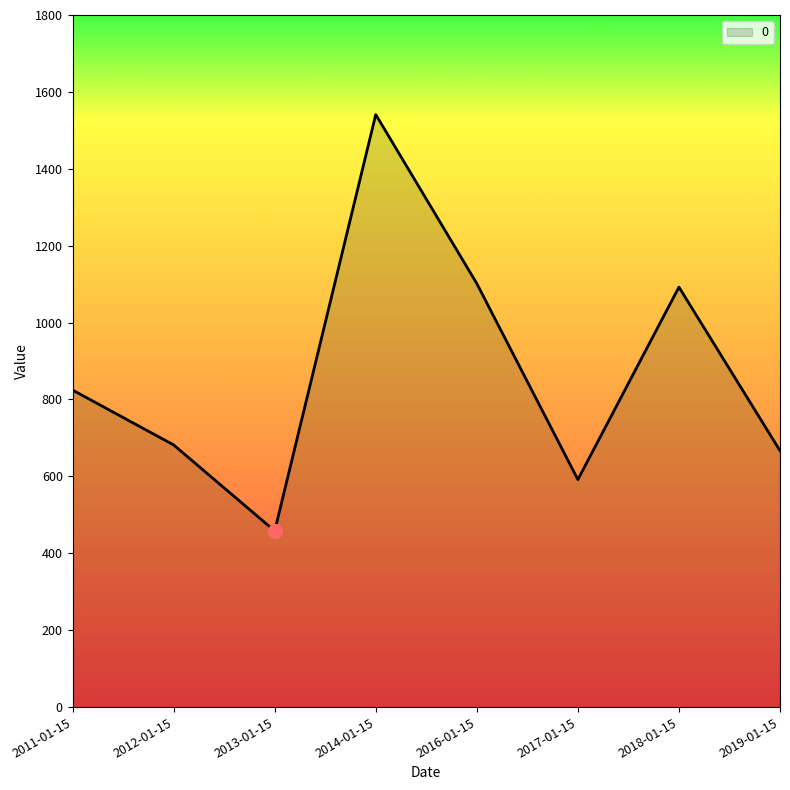

Which has a higher value, 2012-01-15 or 2013-01-15?

2012-01-15